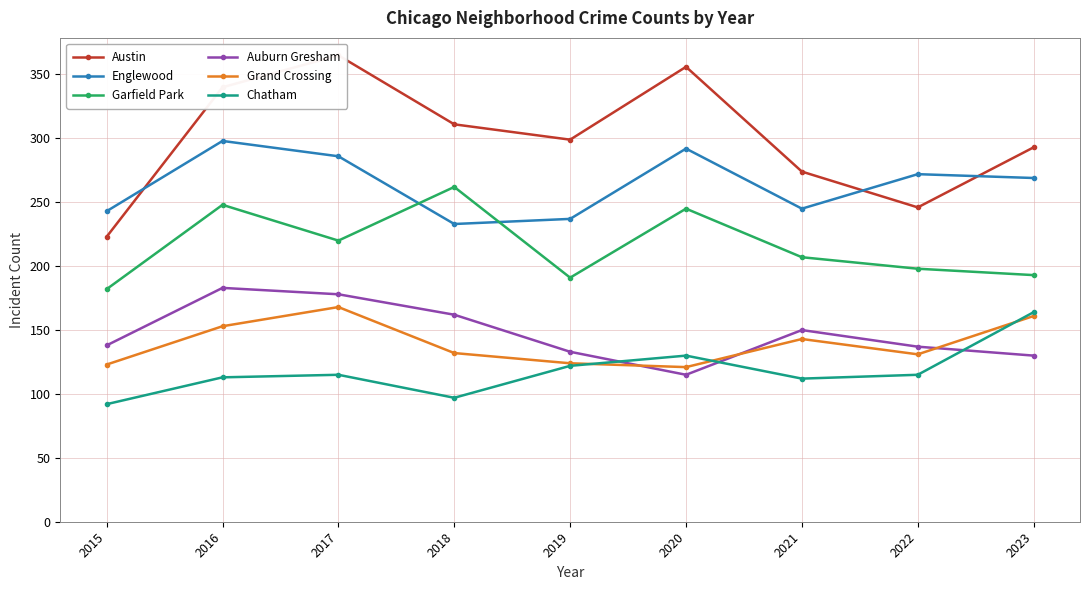

At 2018, list the series in order from smallest to largest.

Chatham, Grand Crossing, Auburn Gresham, Englewood, Garfield Park, Austin